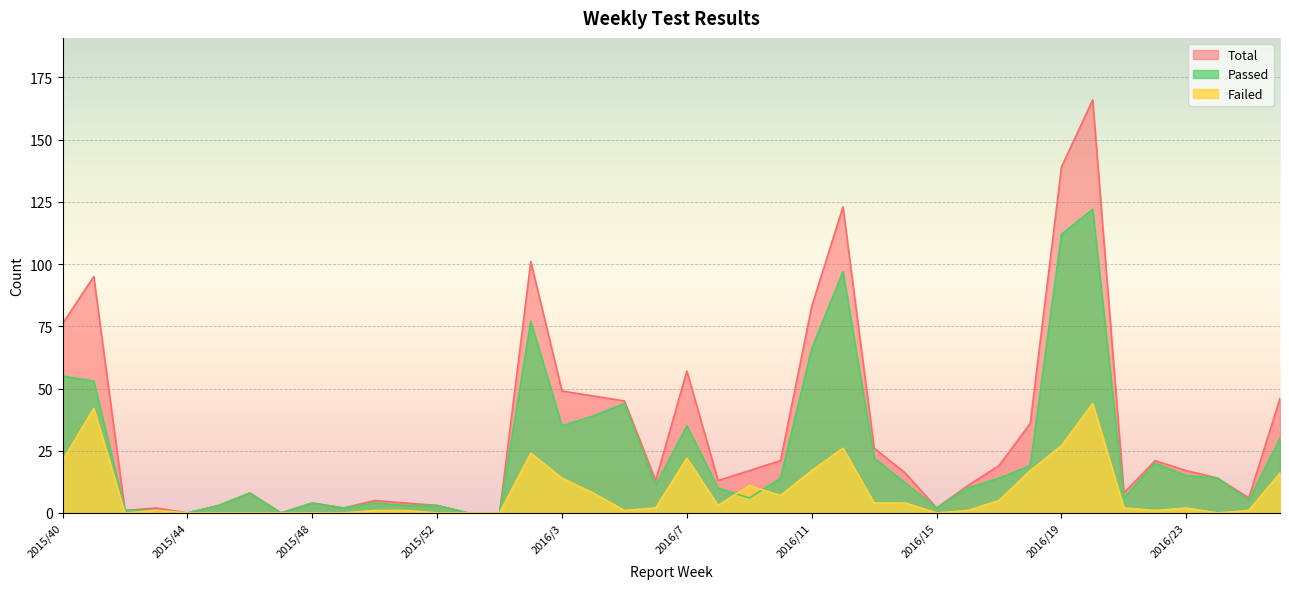

What are all the series names shown in the legend?

Total, Passed, Failed